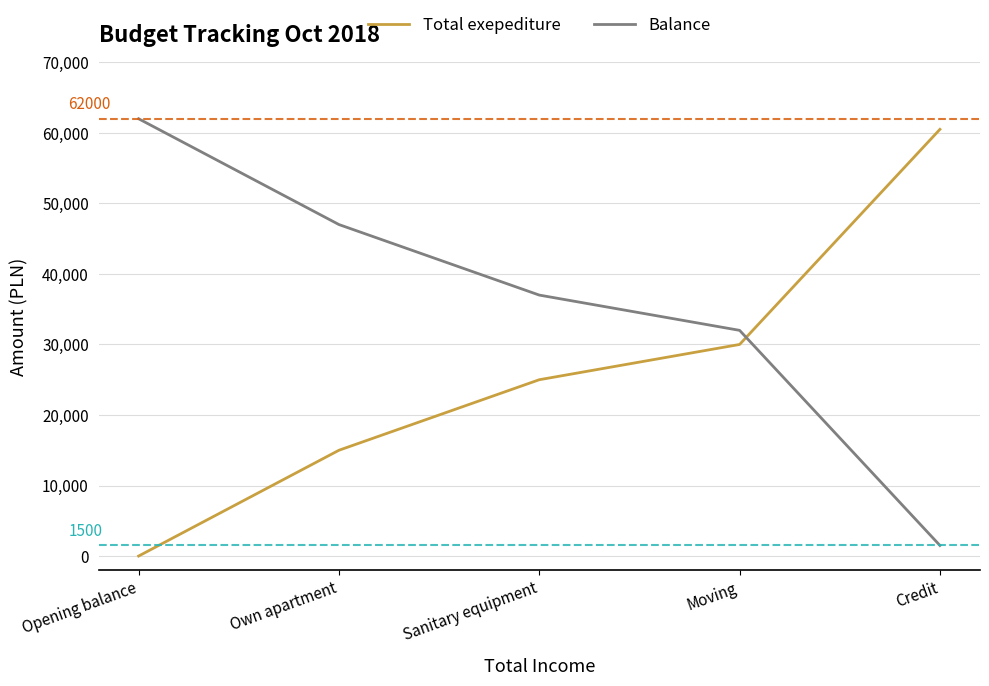

At Moving, list the series in order from smallest to largest.

Total exepediture, Balance